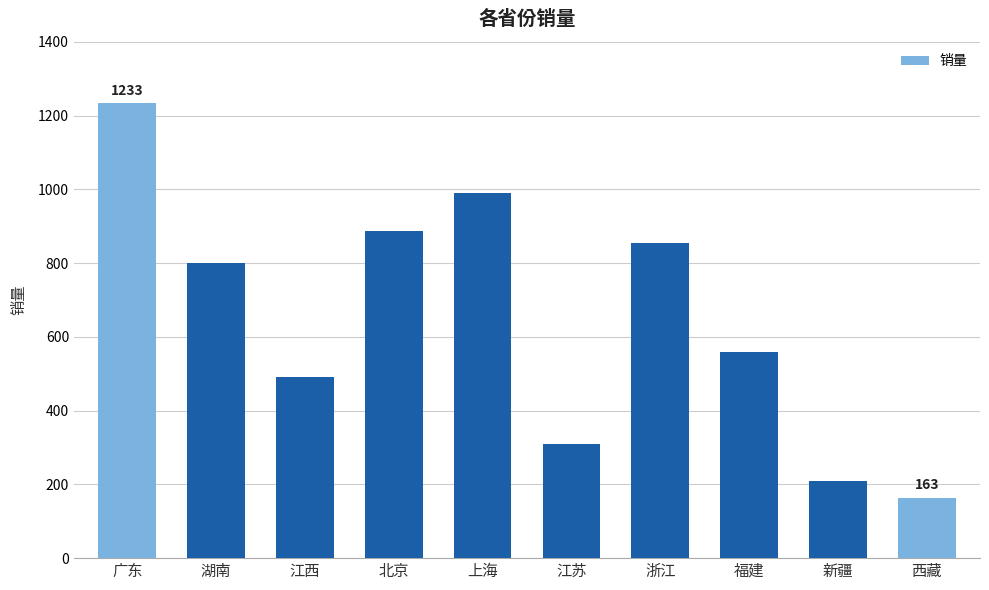

What is the label of the 2nd bar from the left?

湖南